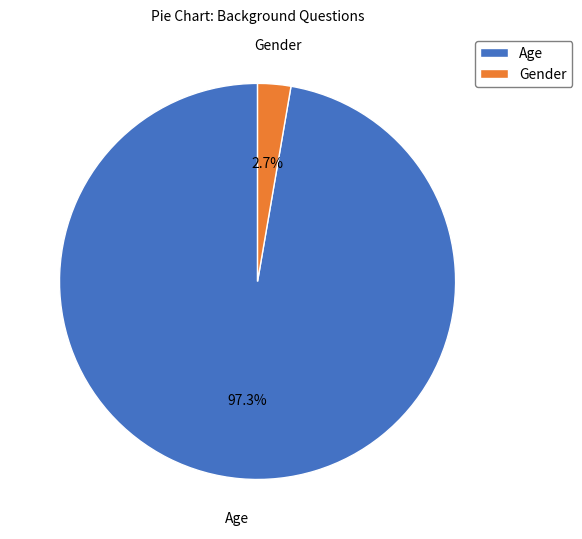

To the nearest percent, what is the average slice percentage?

50%